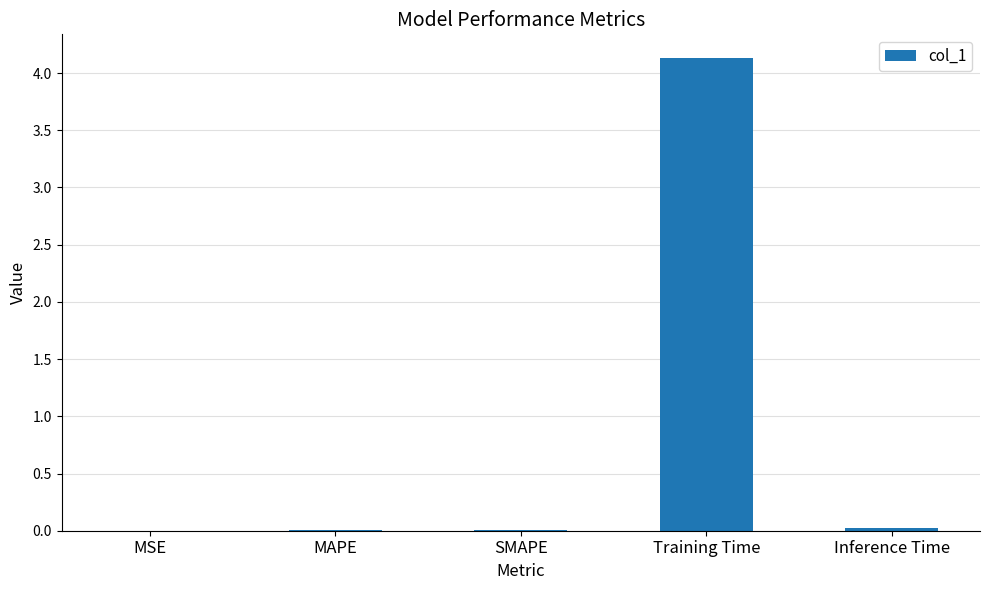

What is the sum of all values?

4.2